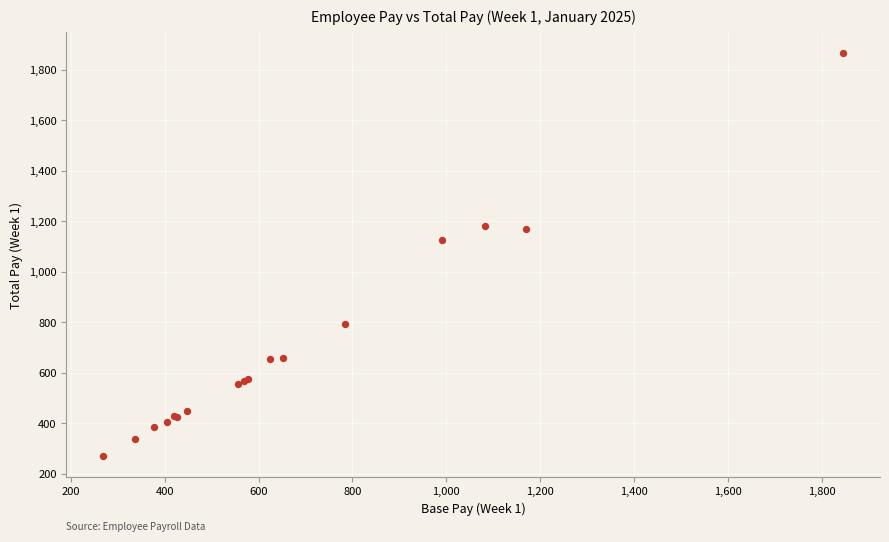

What Y value in the scatter plot is closest to 1068?

1125.0